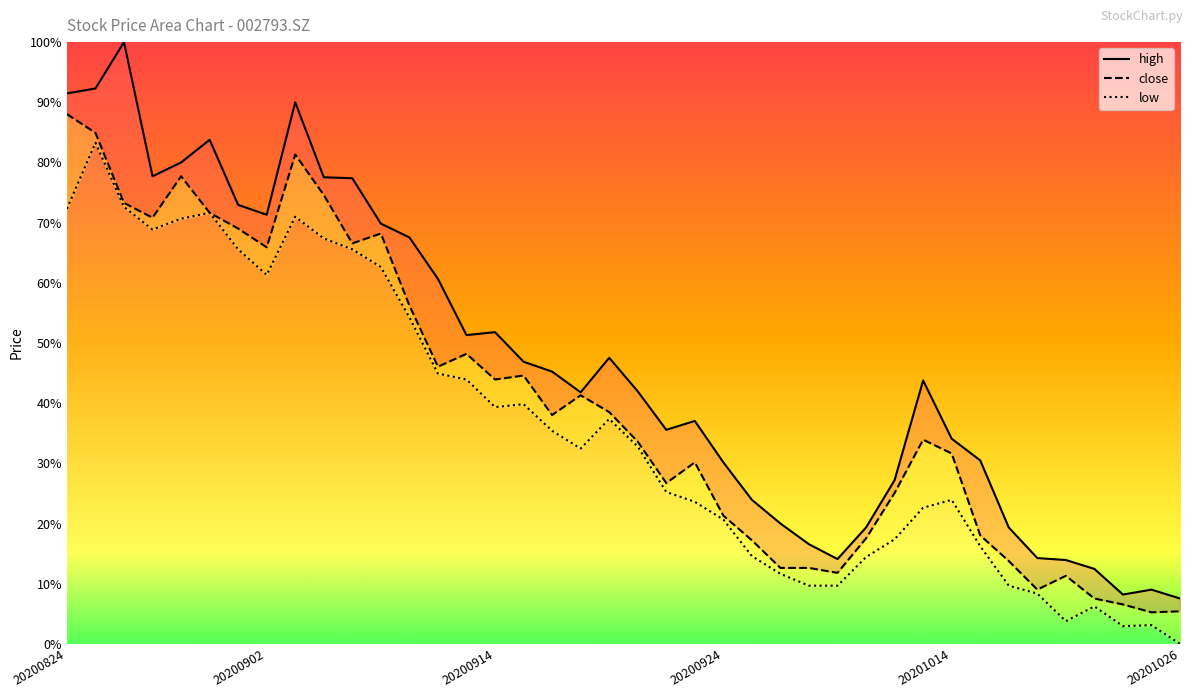

What is the difference between the maximum and second lowest values in the close series?

0.8